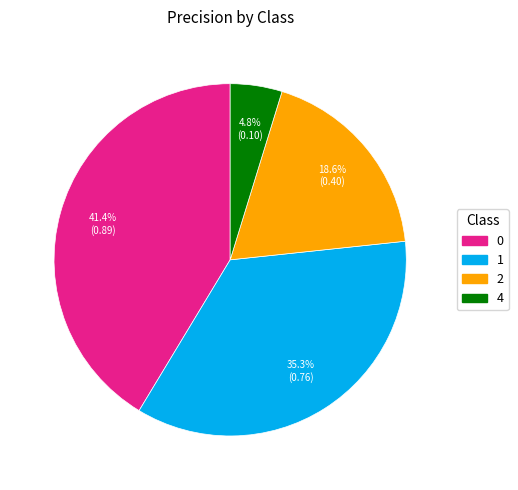

True or false: 1 accounts for 24% of the total.

False